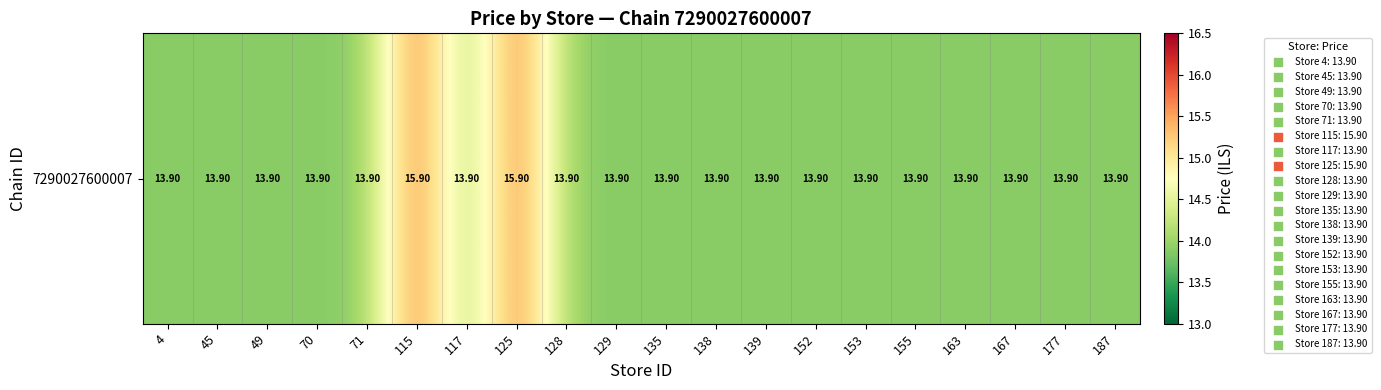

What is the sum of the values at 153 and 70?

27.8